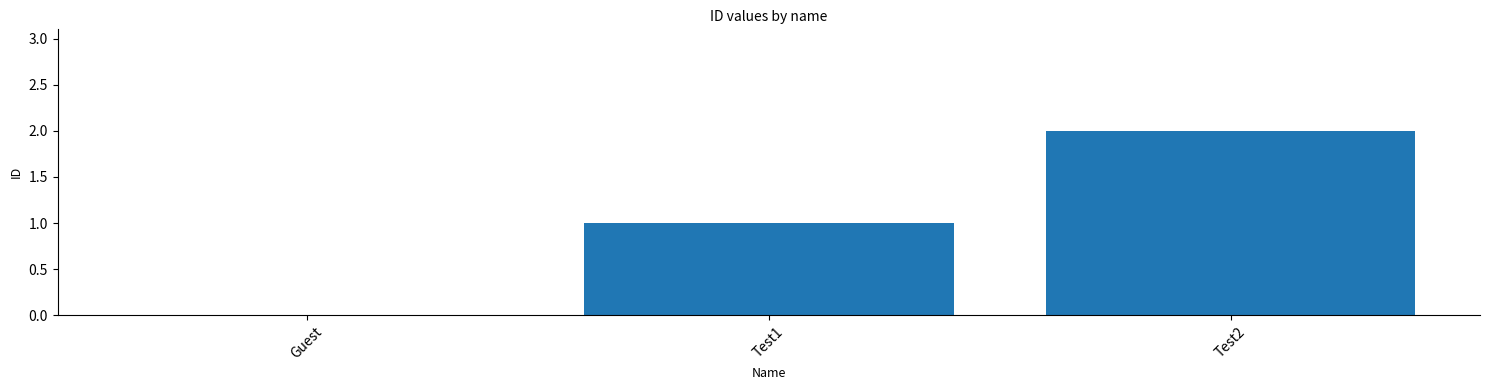

What value does the data have at Test1?

1